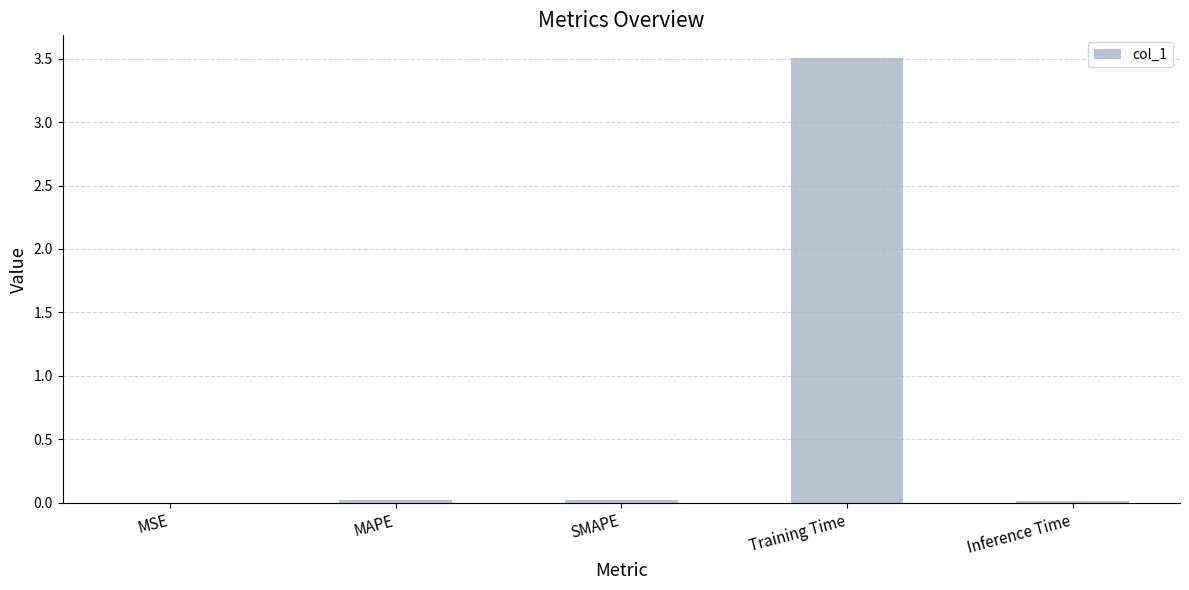

What is the average value?

0.7